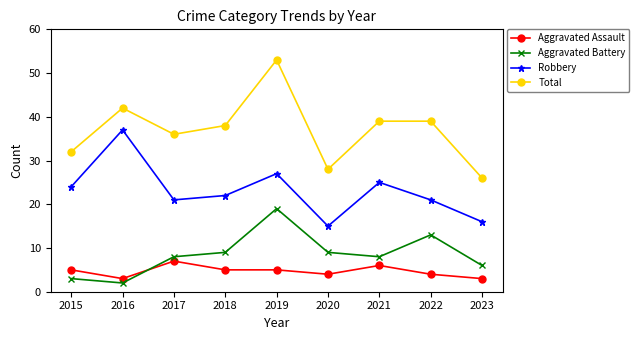

What is the difference between the maximum and second lowest values in the Robbery series?

21